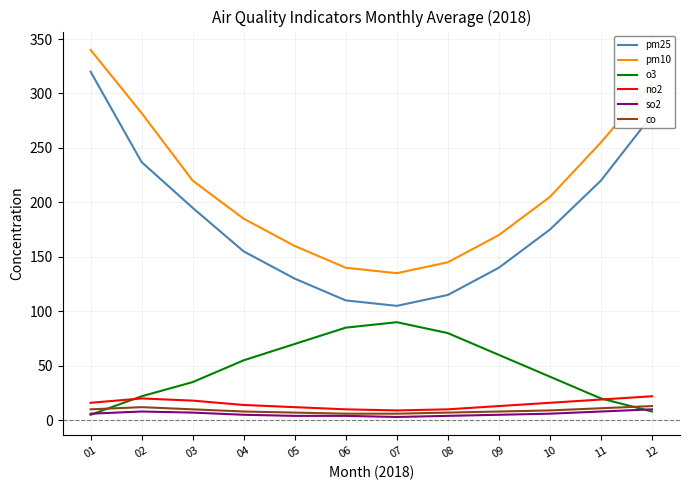

Which series has the largest total across all categories?

pm10